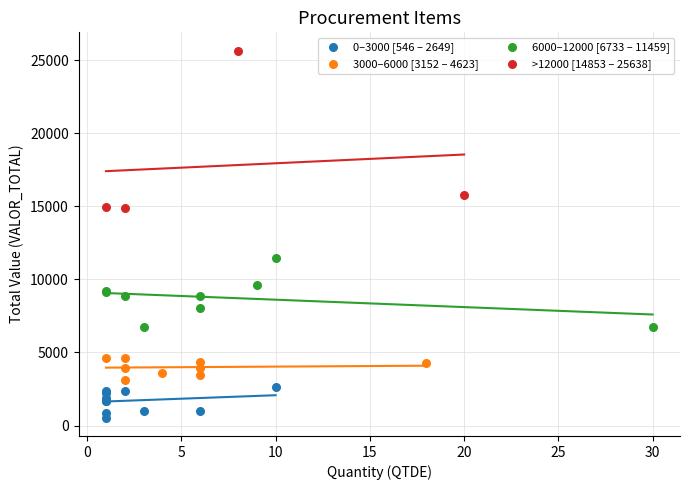

Which series has the widest spread of Y values?

>12000 [14853 – 25638]